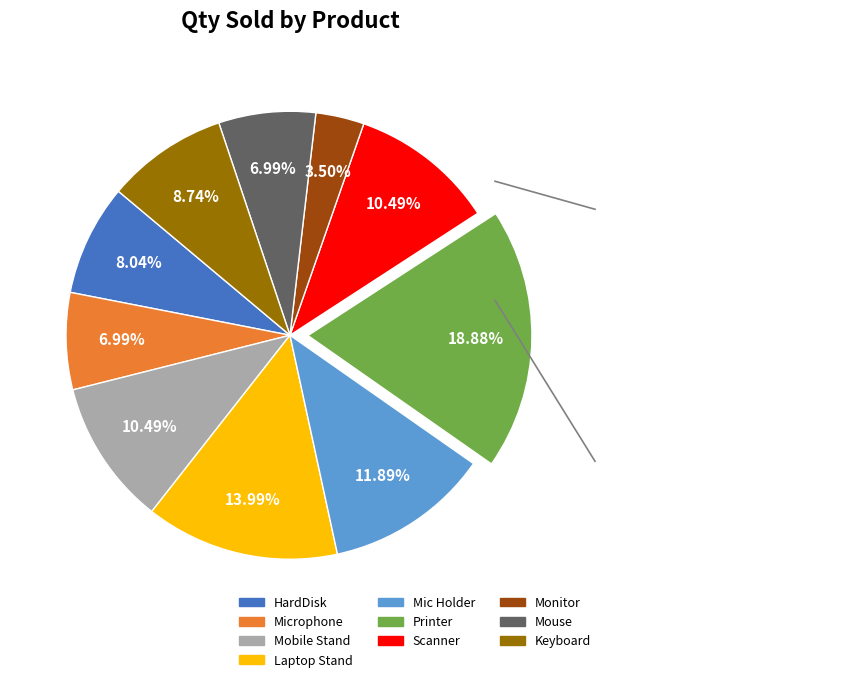

The Printer slice represents 19% of the pie. True or false?

True